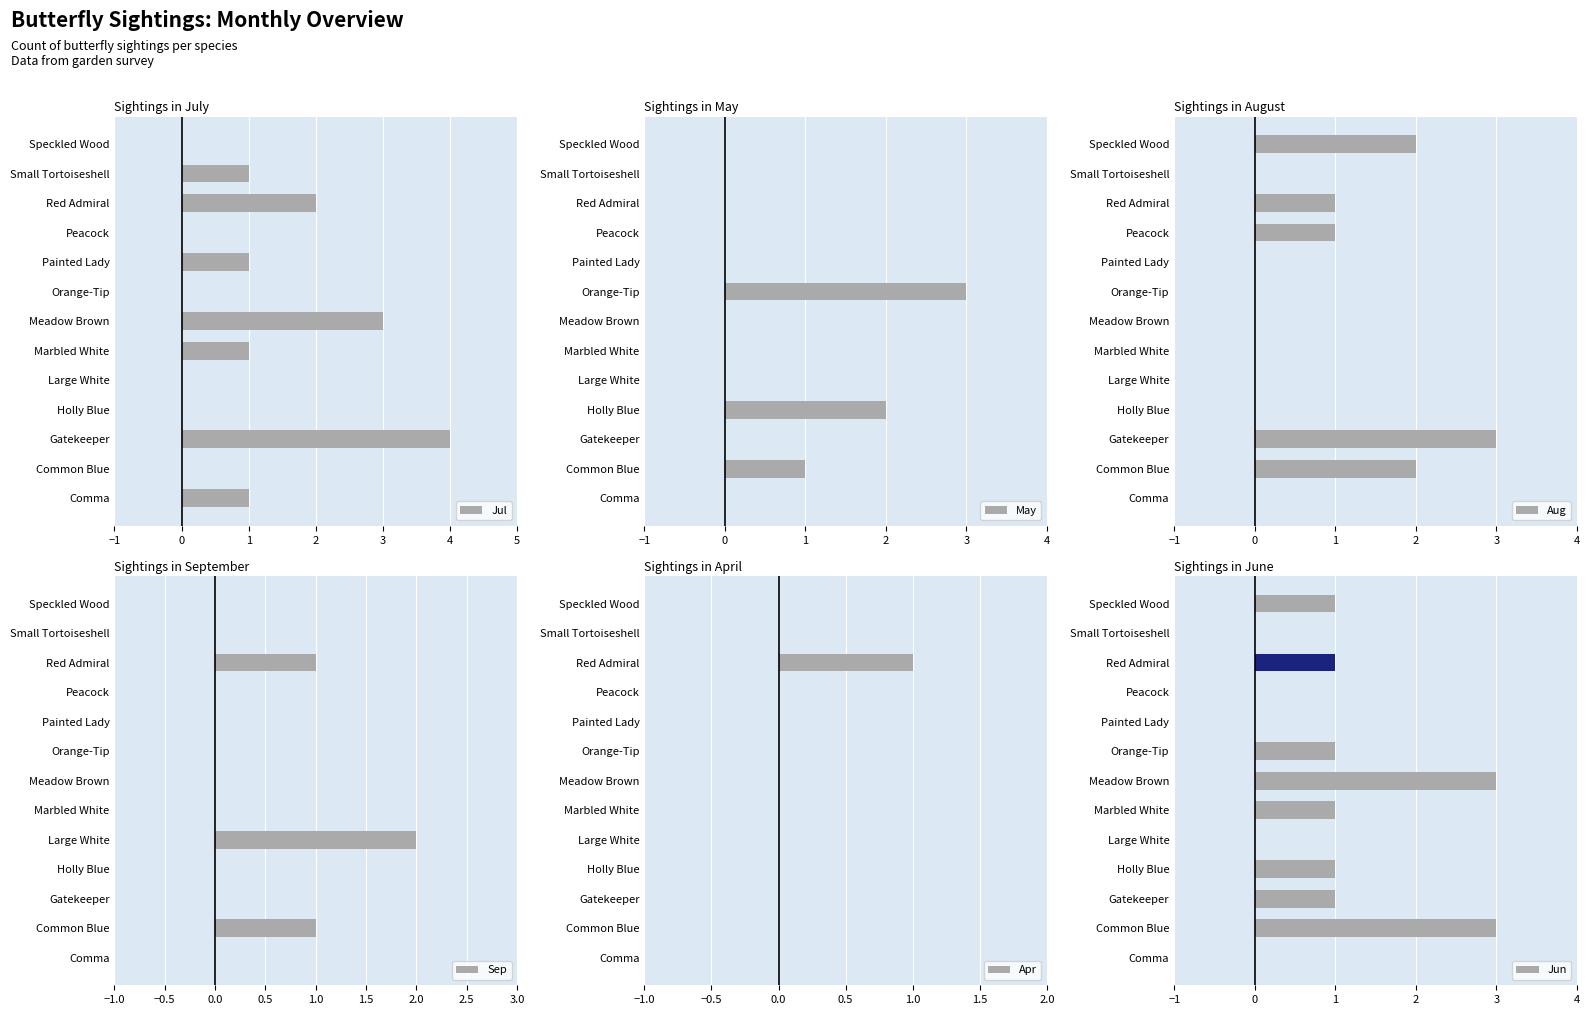

What is the maximum value for Jul?

4